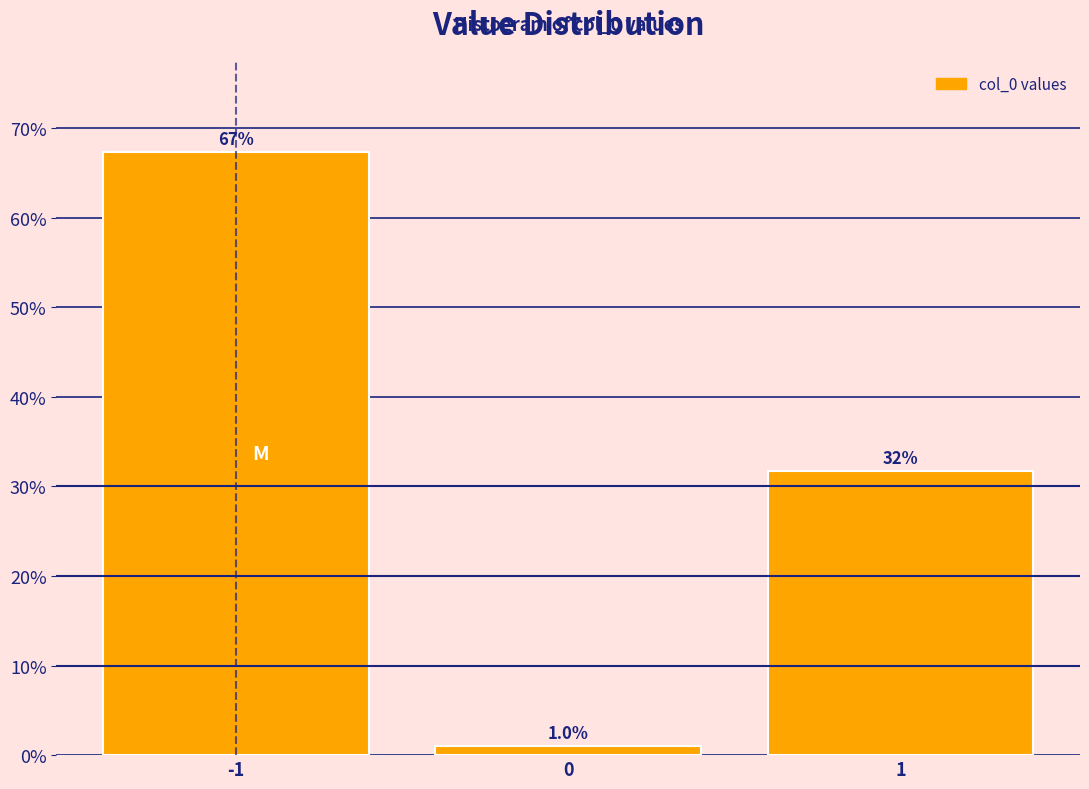

Reading left to right, transcribe all the data shown in this chart.

-1=67.3	0=1.0	1=31.7